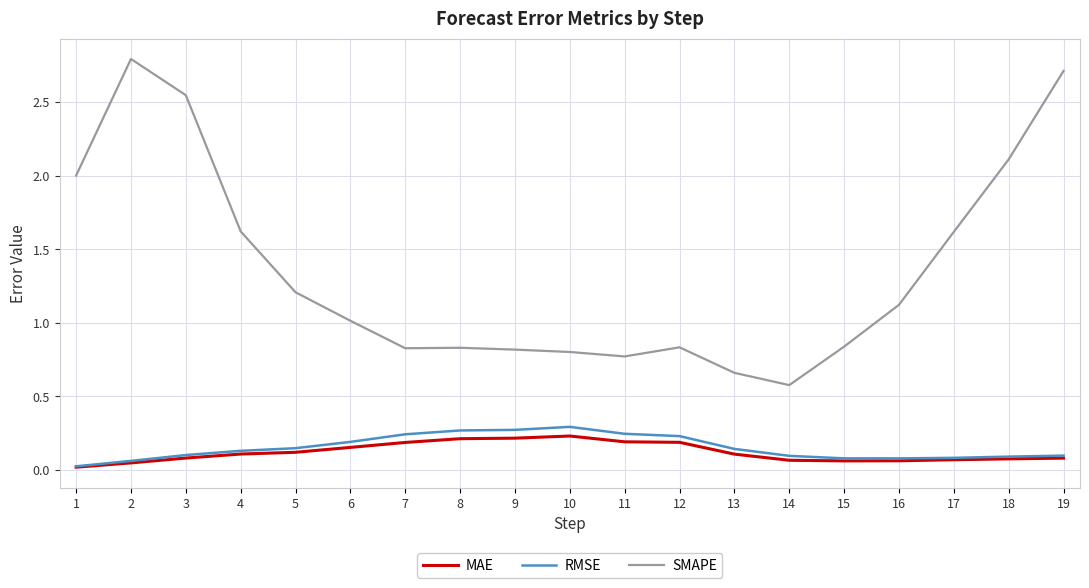

True or false: RMSE and SMAPE intersect in this chart.

False